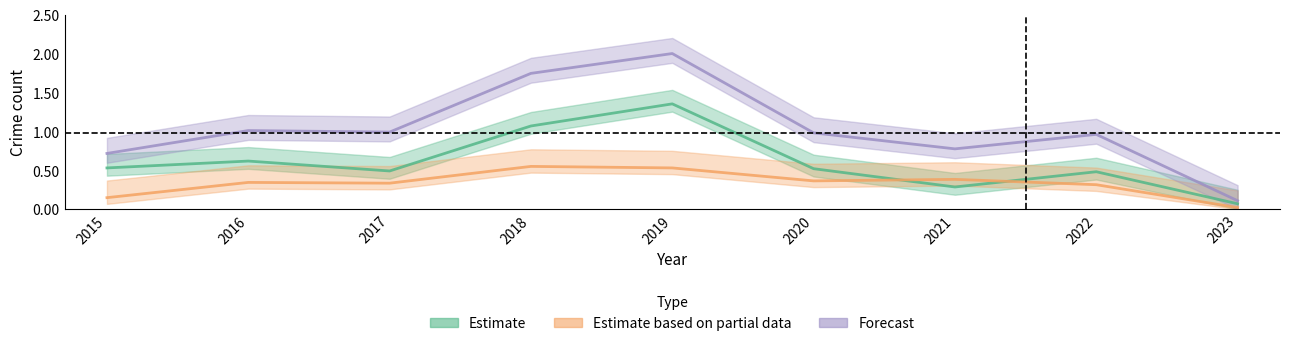

At which category does the chart reach its peak across all series?

2019